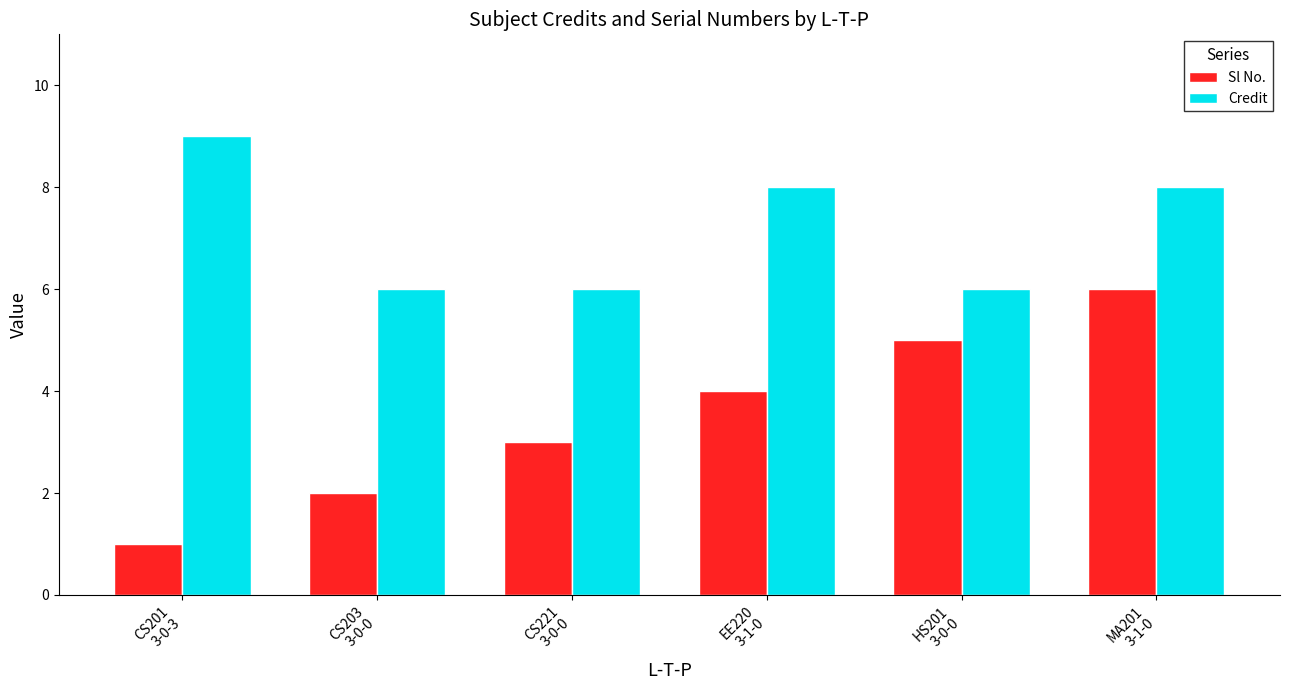

Reading left to right, extract all data points from this chart.

Sl No.: 1	2	3	4	5	6
Credit: 9	6	6	8	6	8